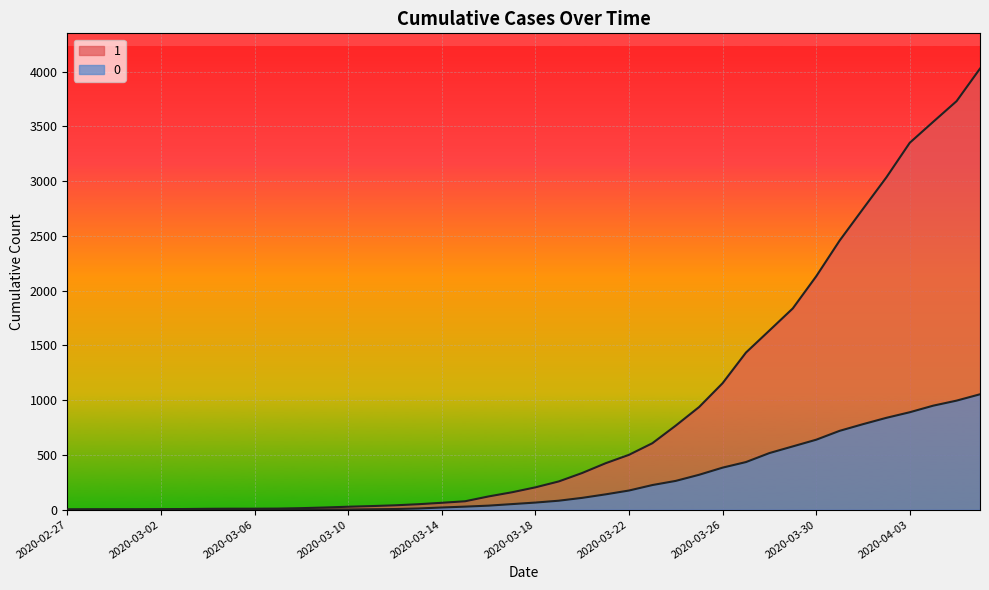

Reading left to right, transcribe all the data shown in this chart.

1: 2020-02-27=3	2020-02-28=4	2020-02-29=4	2020-03-01=4	2020-03-02=5	2020-03-03=6	2020-03-04=8	2020-03-05=9	2020-03-06=9	2020-03-07=10	2020-03-08=14	2020-03-09=20	2020-03-10=27	2020-03-11=33	2020-03-12=40	2020-03-13=50	2020-03-14=63	2020-03-15=77	2020-03-16=121	2020-03-17=159	2020-03-18=204	2020-03-19=258	2020-03-20=335	2020-03-21=424	2020-03-22=501	2020-03-23=607	2020-03-24=768	2020-03-25=938	2020-03-26=1155	2020-03-27=1435	2020-03-28=1636	2020-03-29=1838	2020-03-30=2131	2020-03-31=2457	2020-04-01=2747	2020-04-02=3035	2020-04-03=3351	2020-04-04=3542	2020-04-05=3731	2020-04-06=4028
0: 2020-02-27=0	2020-02-28=0	2020-02-29=0	2020-03-01=0	2020-03-02=0	2020-03-03=0	2020-03-04=0	2020-03-05=0	2020-03-06=0	2020-03-07=1	2020-03-08=2	2020-03-09=2	2020-03-10=2	2020-03-11=4	2020-03-12=6	2020-03-13=11	2020-03-14=20	2020-03-15=28	2020-03-16=37	2020-03-17=51	2020-03-18=65	2020-03-19=82	2020-03-20=108	2020-03-21=140	2020-03-22=175	2020-03-23=225	2020-03-24=263	2020-03-25=319	2020-03-26=384	2020-03-27=435	2020-03-28=517	2020-03-29=578	2020-03-30=639	2020-03-31=720	2020-04-01=781	2020-04-02=839	2020-04-03=890	2020-04-04=950	2020-04-05=996	2020-04-06=1054